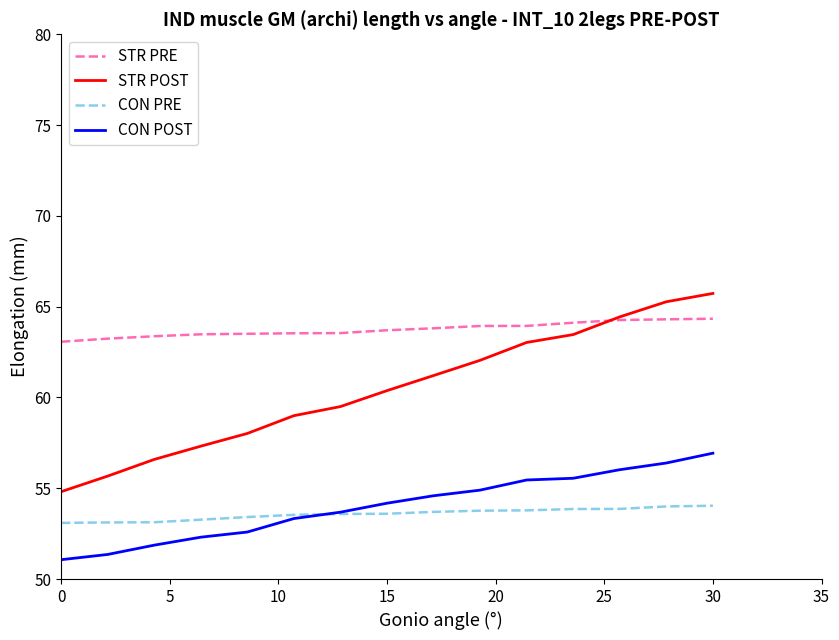

Which series has the largest total across all categories?

STR PRE